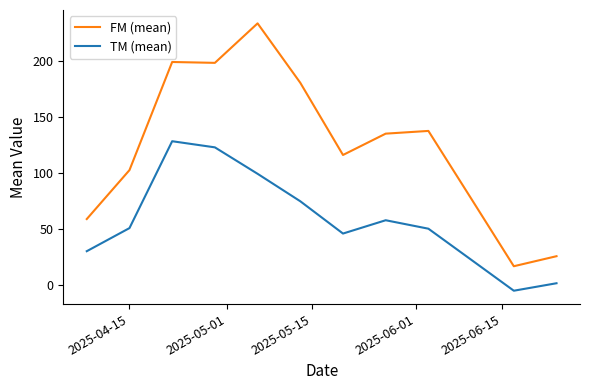

What is the highest value of the FM (mean) series?

233.4